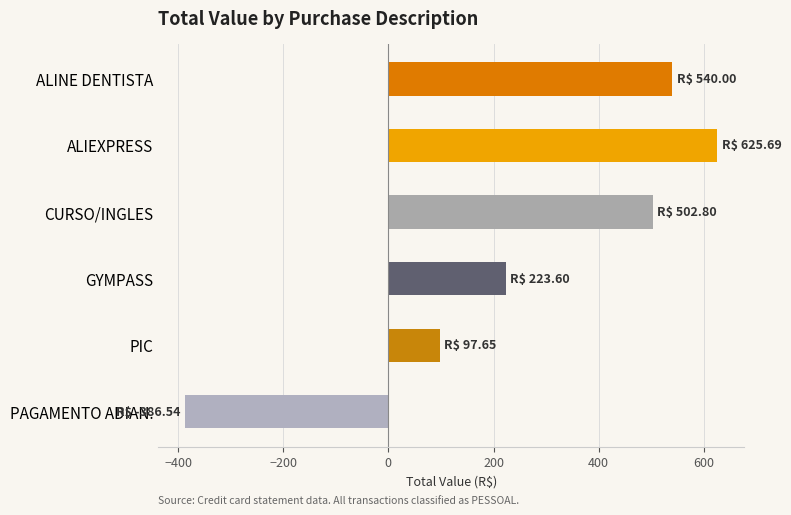

Reading top to bottom, transcribe all the data shown in this chart.

ALINE DENTISTA=540.0	ALIEXPRESS=625.7	CURSO/INGLES=502.8	GYMPASS=223.6	PIC=97.7	PAGAMENTO ADIAN.=-386.5